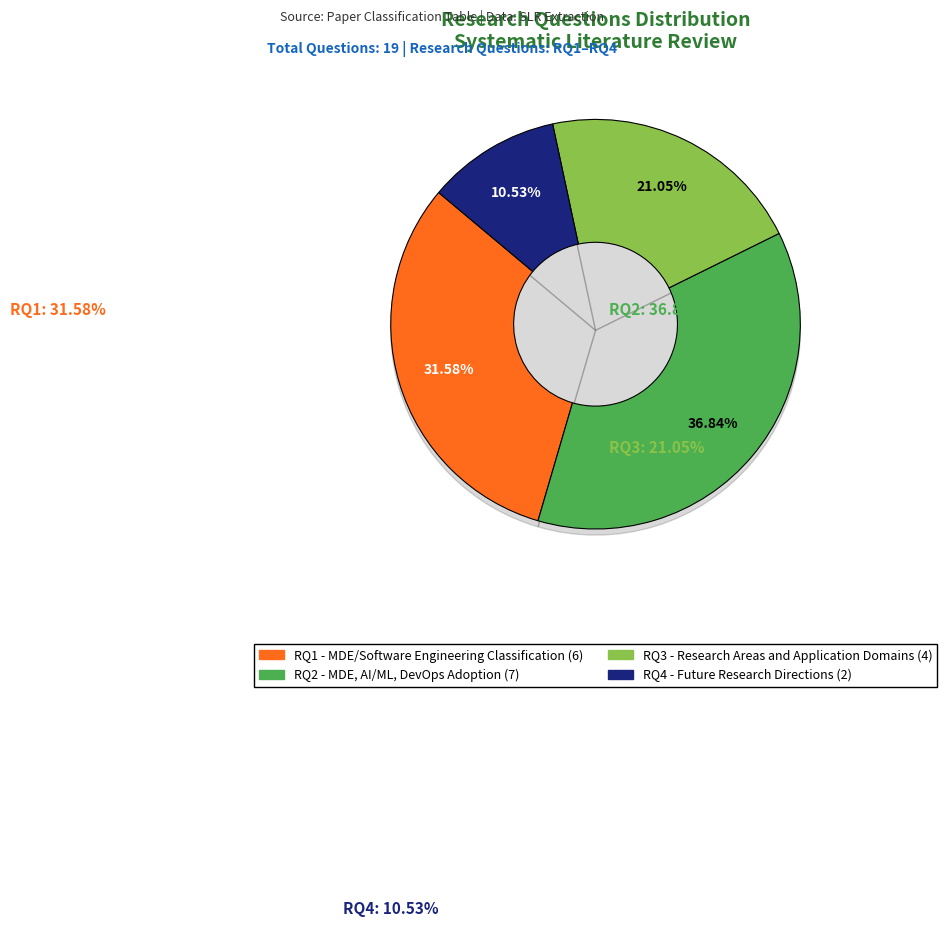

What percentage do RQ3 and RQ2 together represent?

57.9%